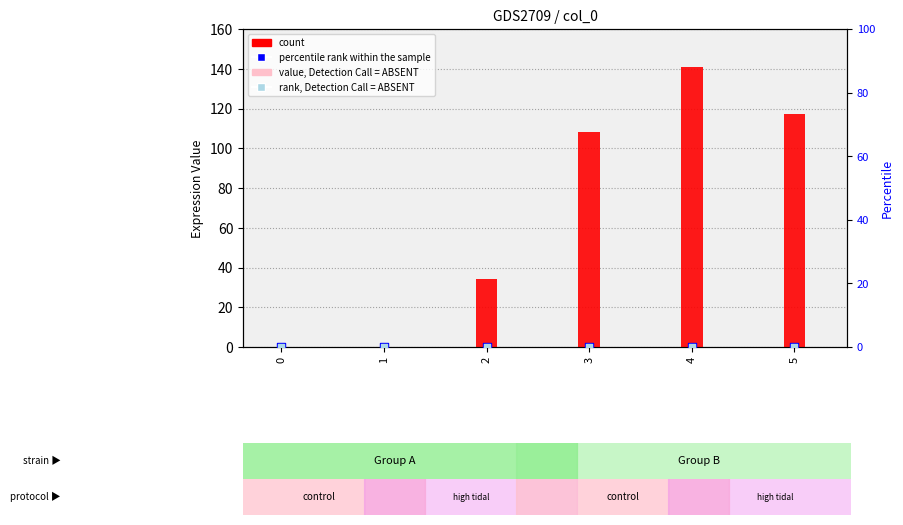

What are all the series names shown in the legend?

count, value, Detection Call = ABSENT, percentile rank within the sample, rank, Detection Call = ABSENT